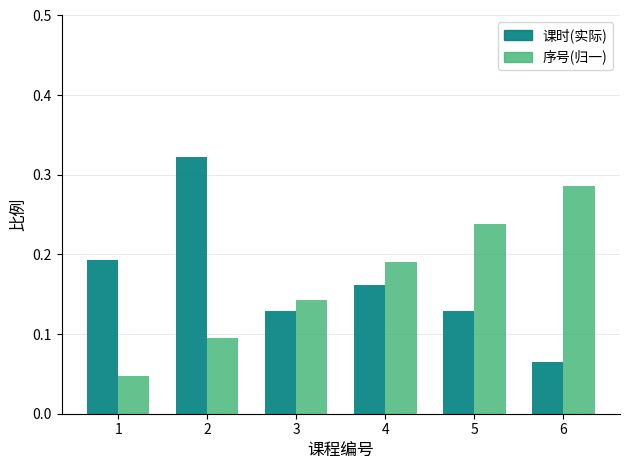

What is the sum of all 序号(归一) values?

1.0